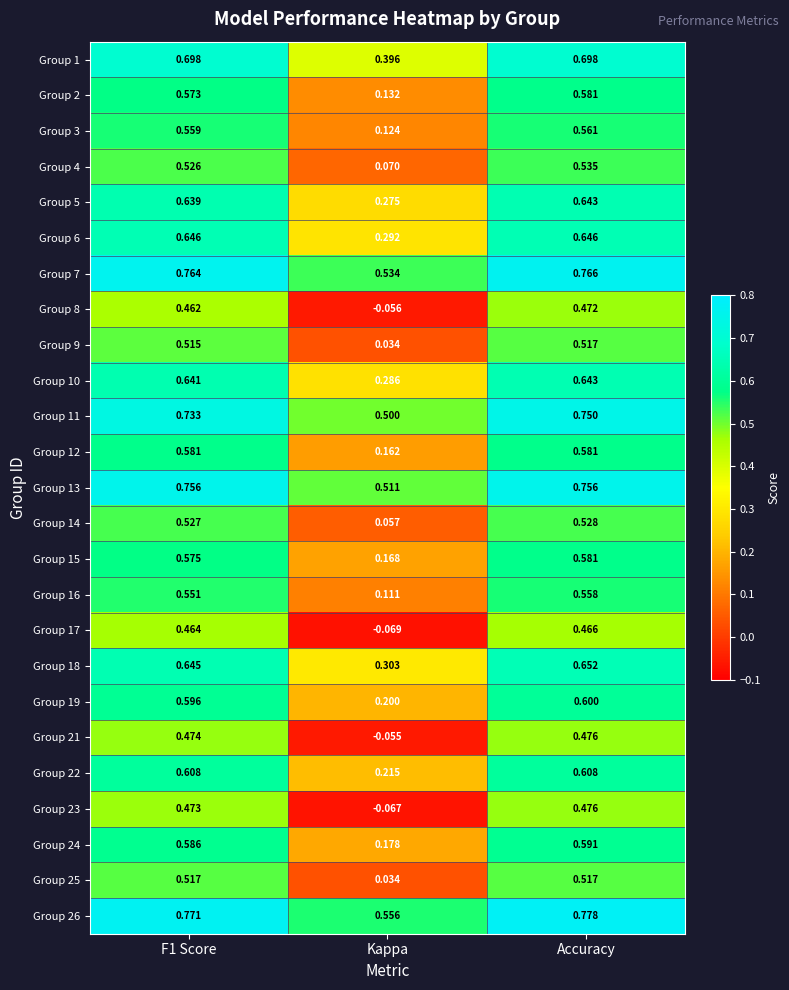

Is the value of Group 14 at Kappa greater than the value of Group 24 at Accuracy?

No